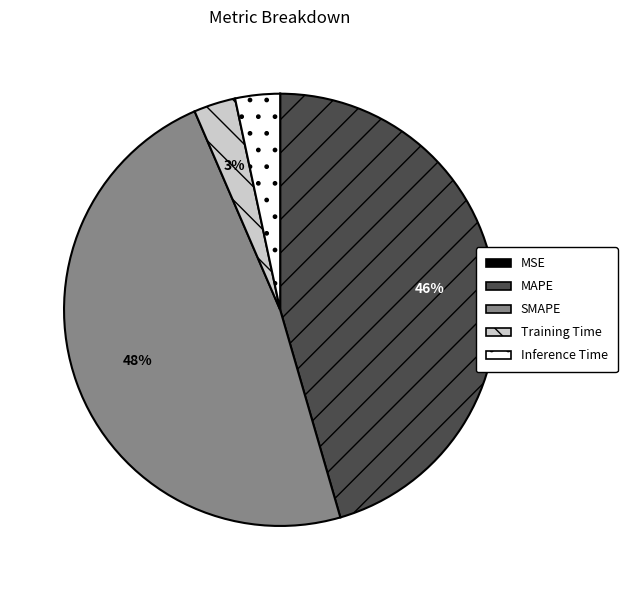

To the nearest percent, what is the difference between the largest and smallest slice percentages?

48%